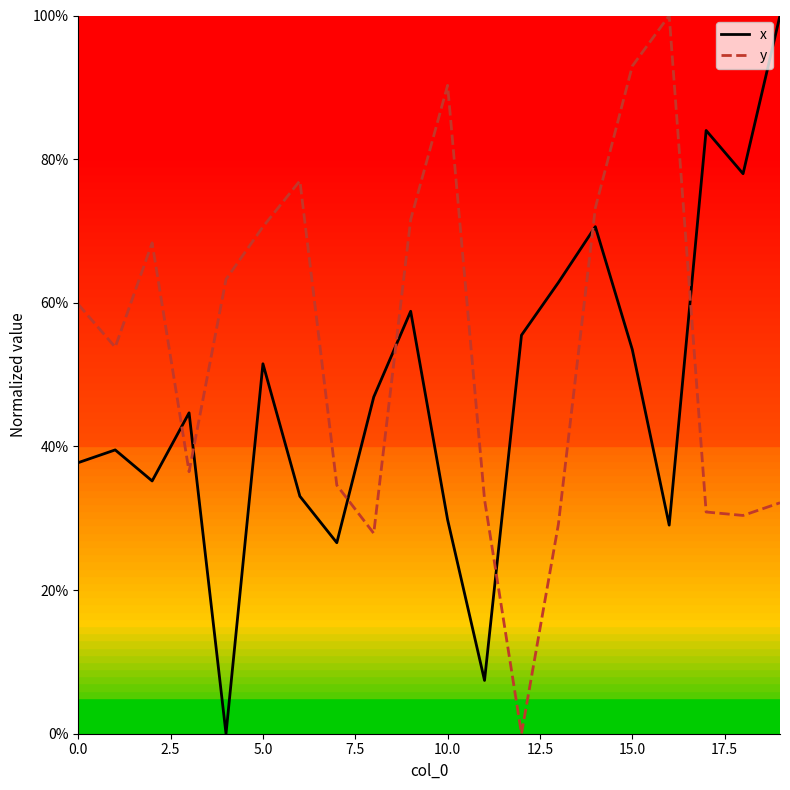

What are all the series names shown in the legend?

x, y